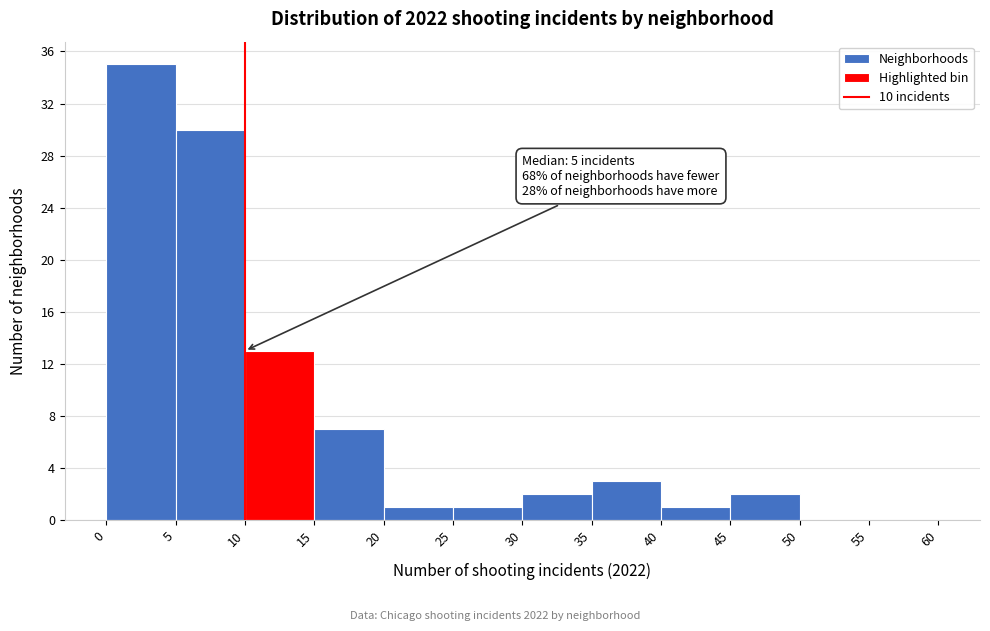

Over which range of the x-axis is the bar tallest?

0 to 5